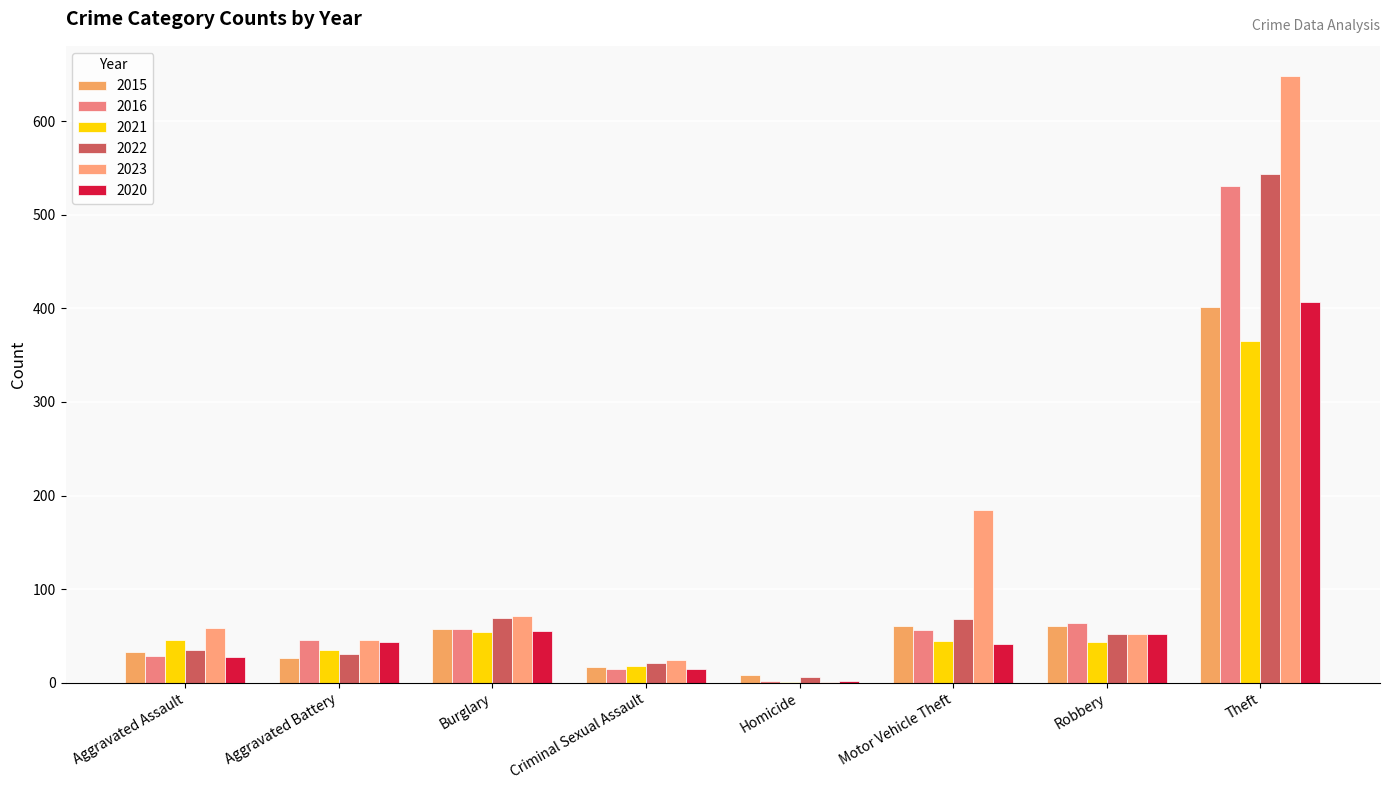

How many distinct data groups are displayed?

6